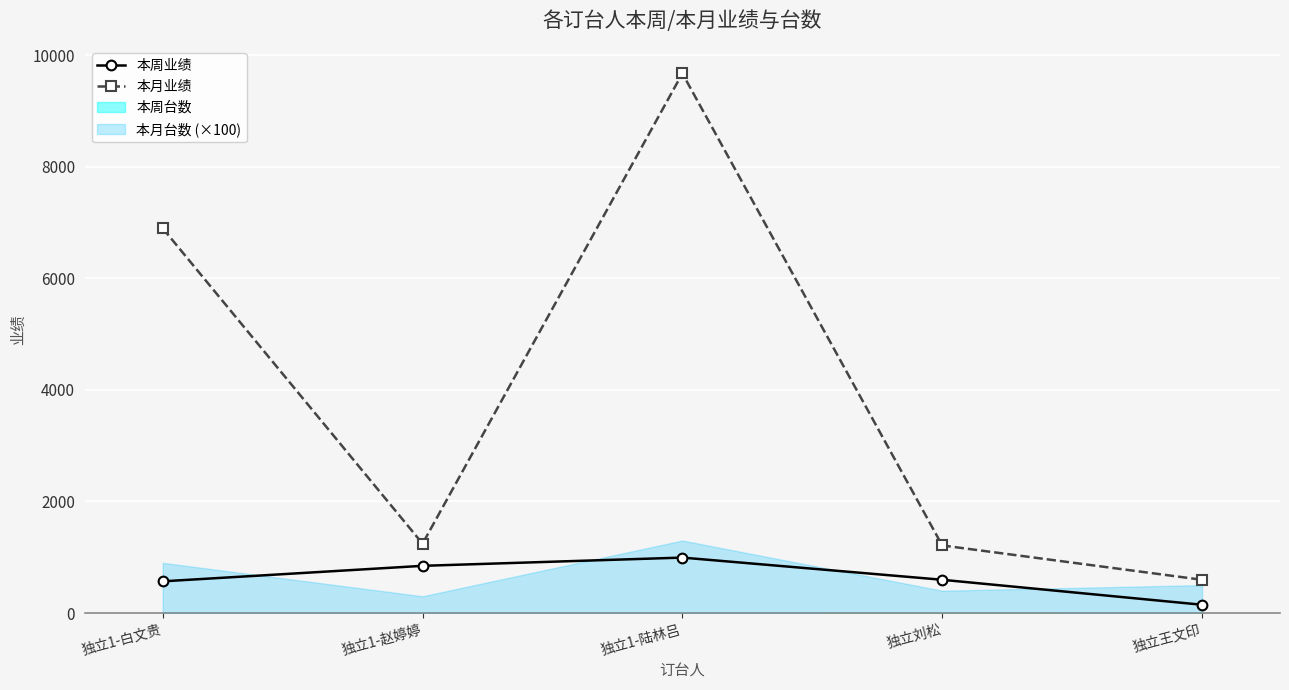

How many data points in 本月业绩 are above 1244?

2